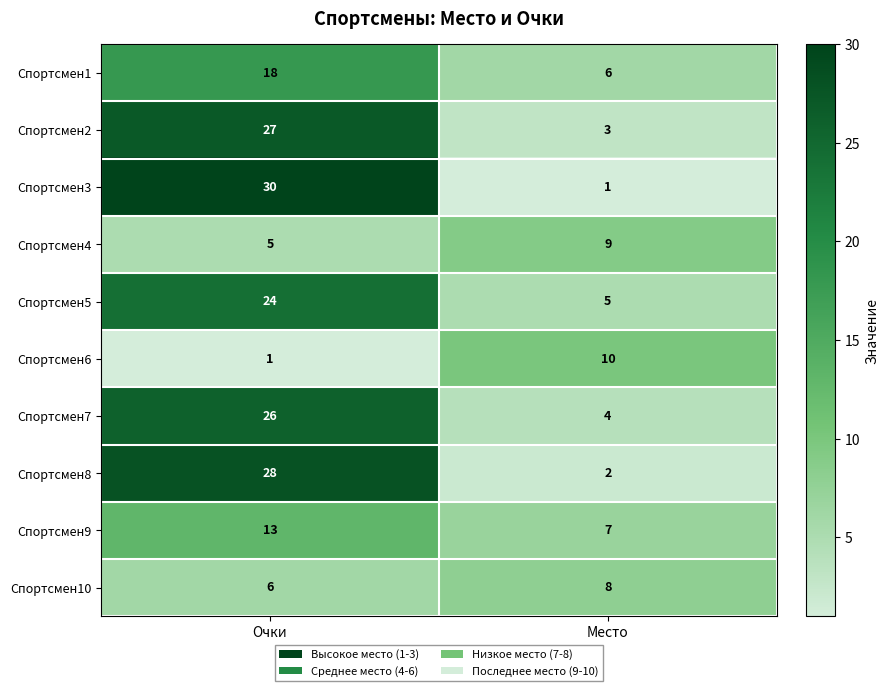

How many data points does each series have?

2